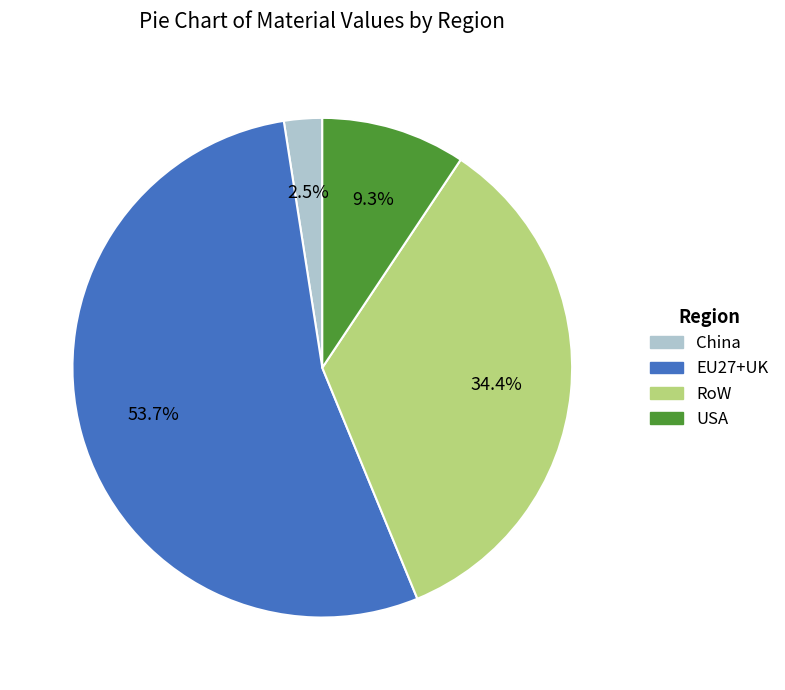

Which category has the biggest portion of the pie?

EU27+UK